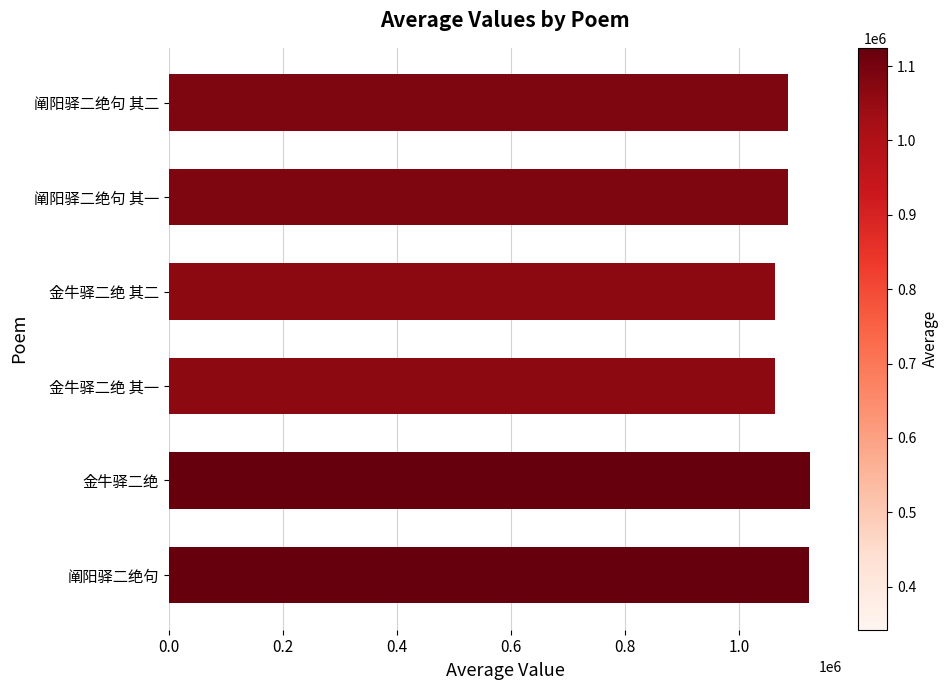

How many distinct data groups are displayed?

1